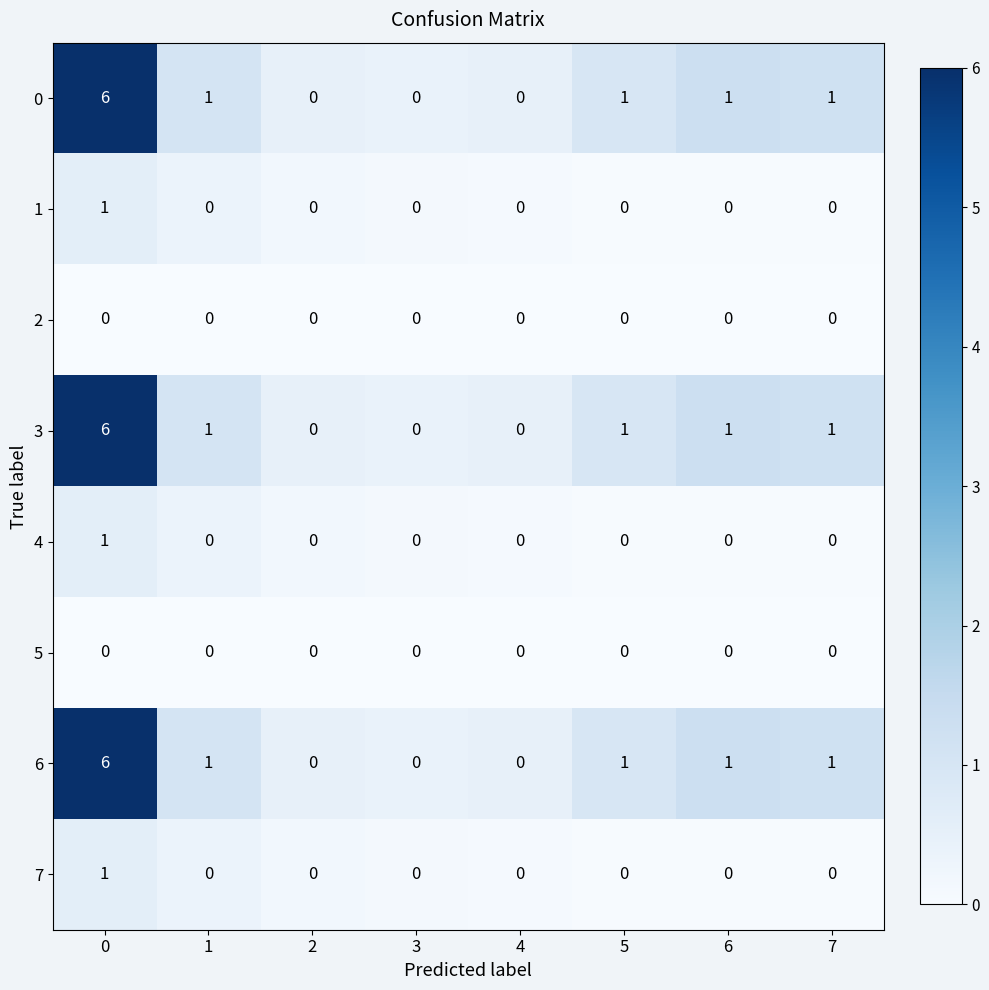

How many positive values does the 1 series have?

1